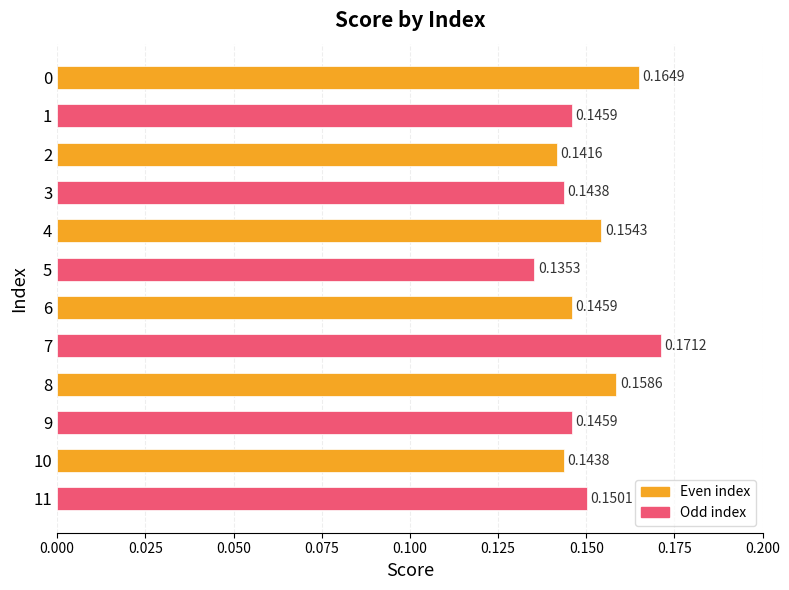

Between 2 and 3, which is larger?

3